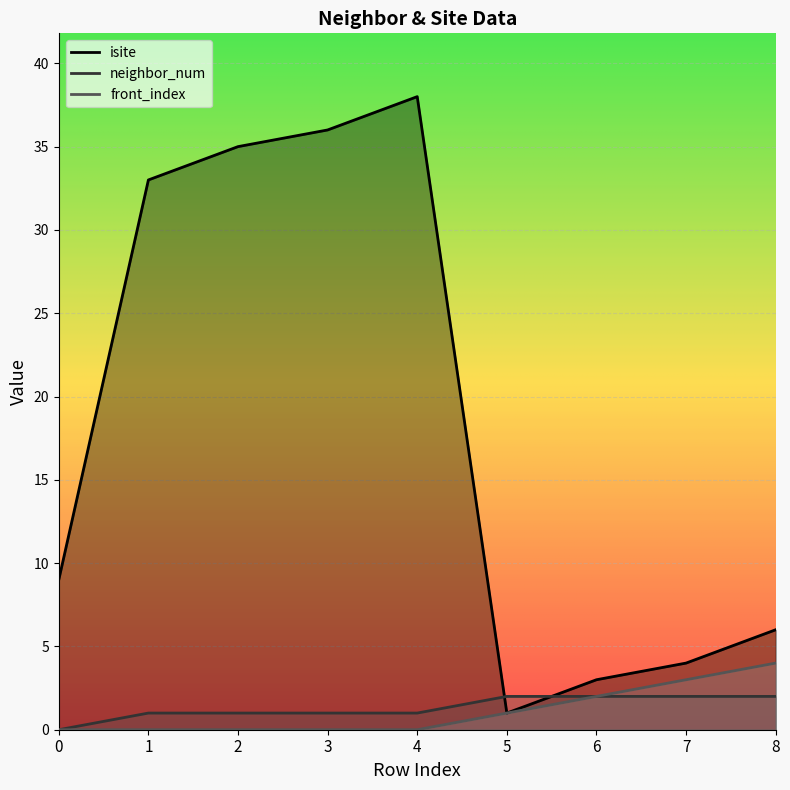

List the labels in order of front_index value, smallest first.

0, 1, 2, 3, 4, 5, 6, 7, 8